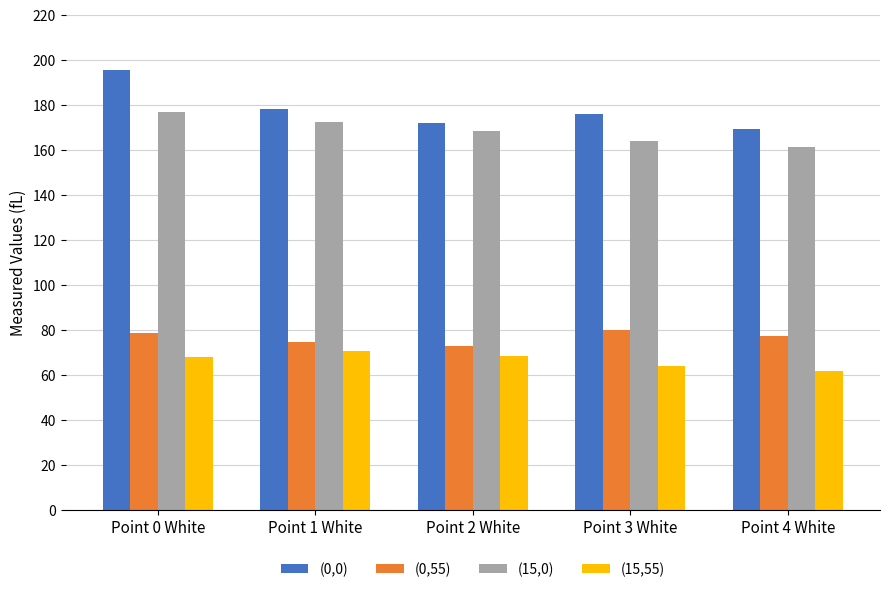

Rank the categories by (0,0) value from highest to lowest.

Point 0 White, Point 1 White, Point 3 White, Point 2 White, Point 4 White